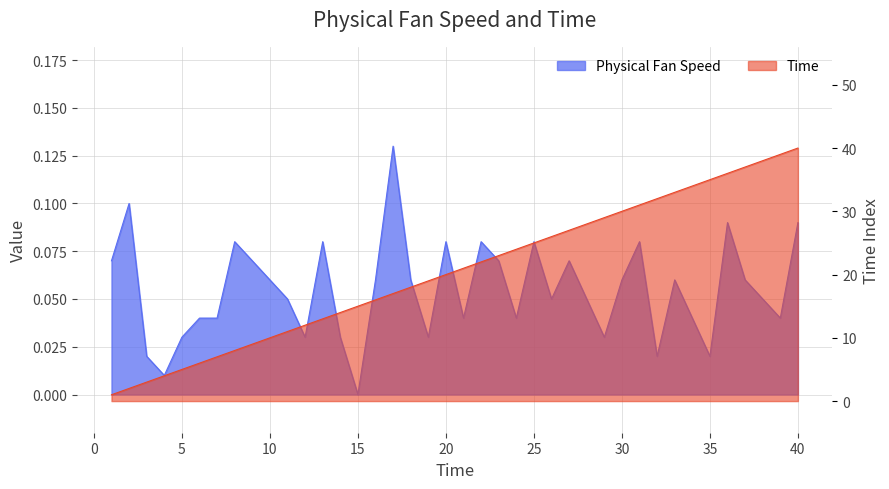

At which category does Physical Fan Speed reach its first local valley?

4